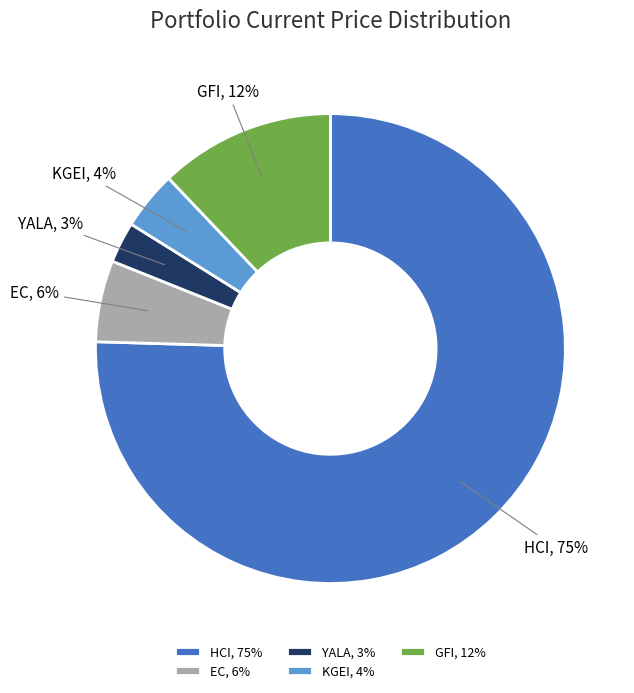

To the nearest percent, what portion does GFI represent?

12%